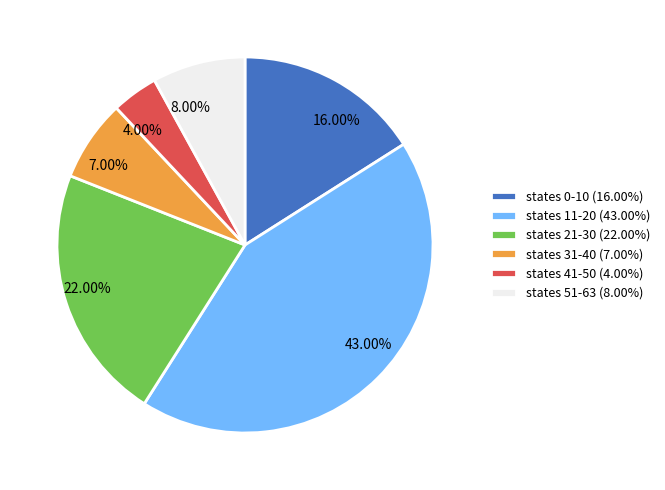

Is there any slice that represents more than half of the pie?

No